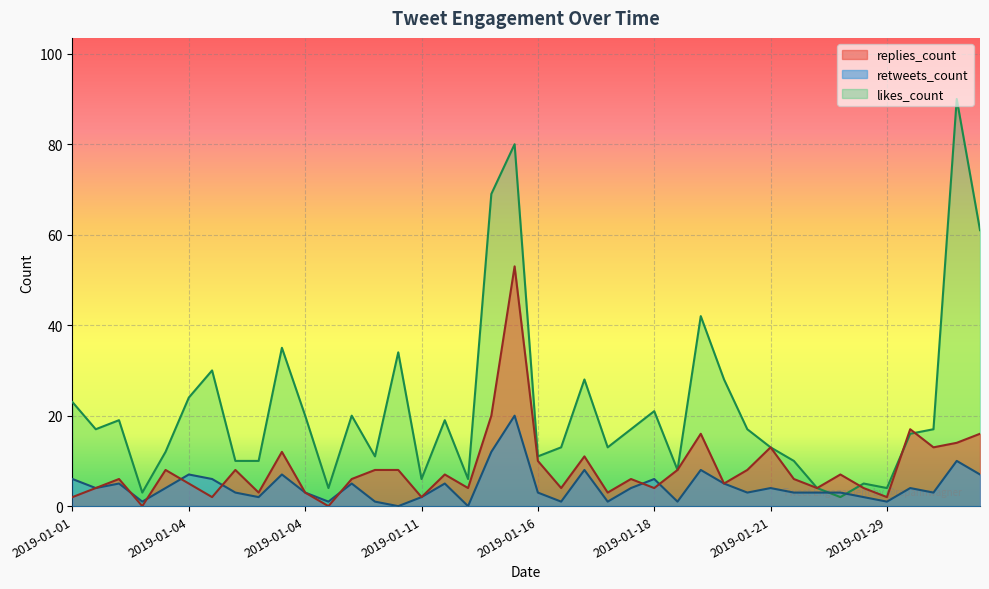

In likes_count, how many points are higher than both neighbors (excluding endpoints)?

12